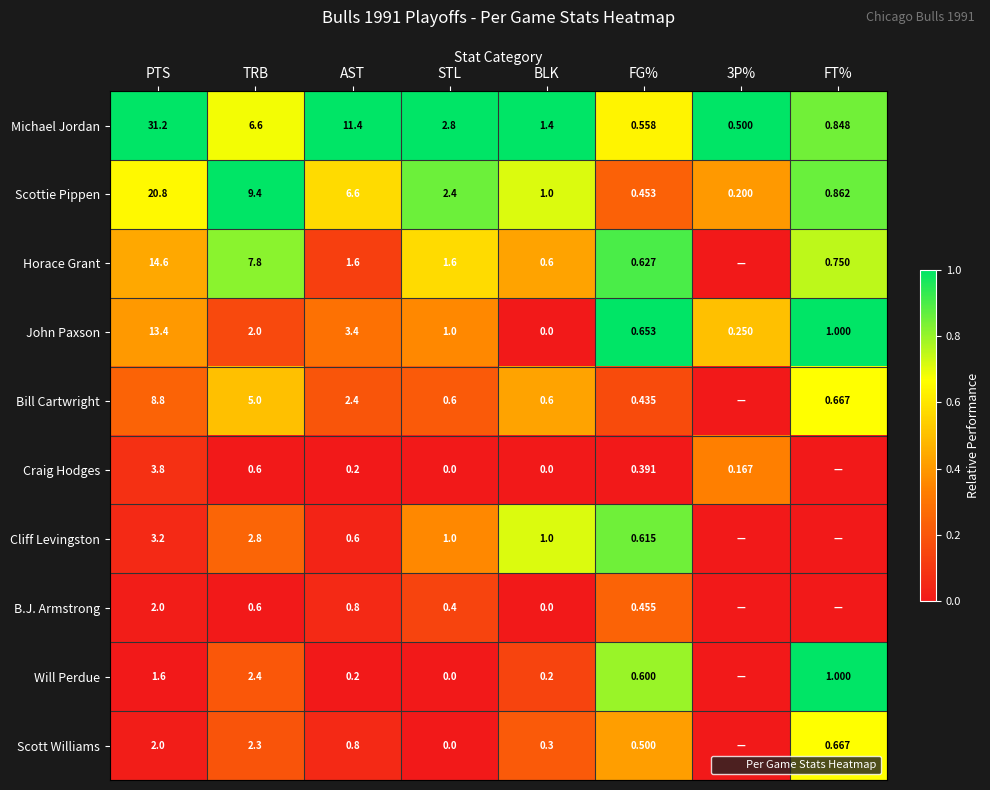

Where does the Scottie Pippen series first go above 2?

PTS